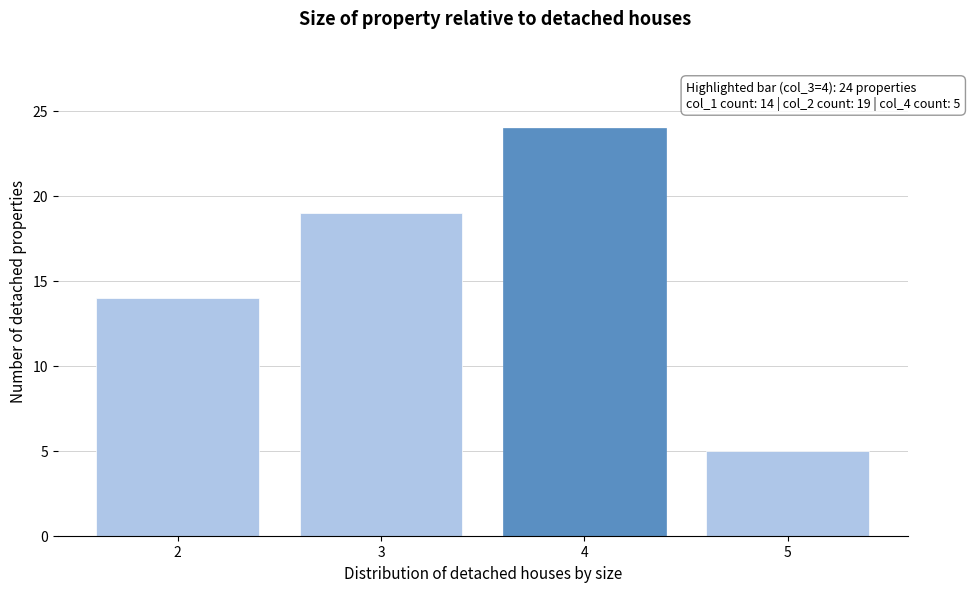

Reading left to right, extract all data points from this chart.

14	19	24	5